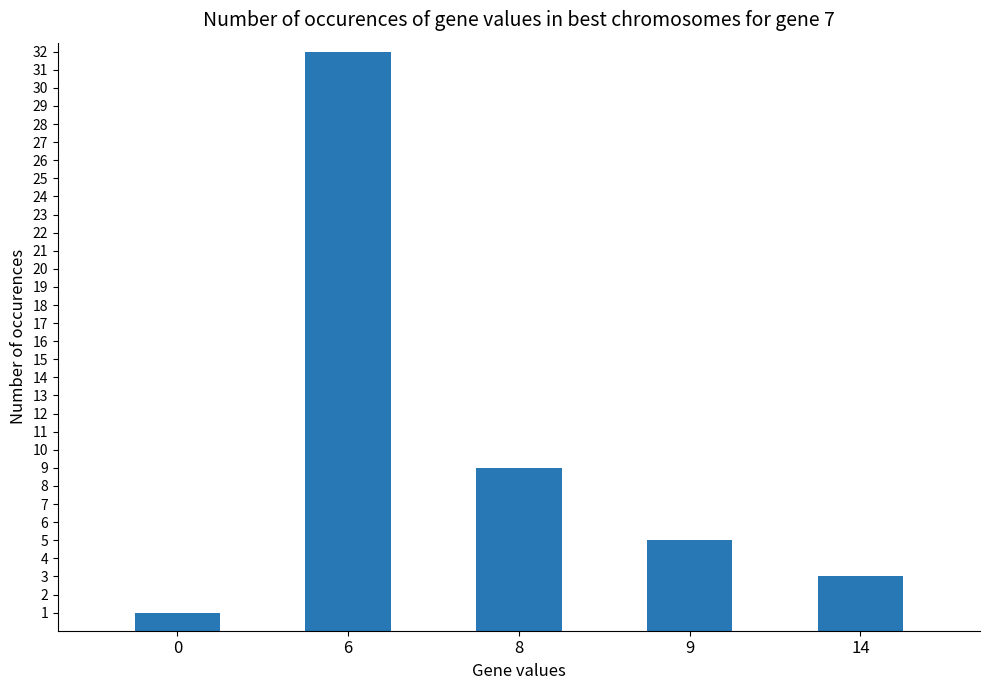

List the labels in order of value, smallest first.

0, 14, 9, 8, 6